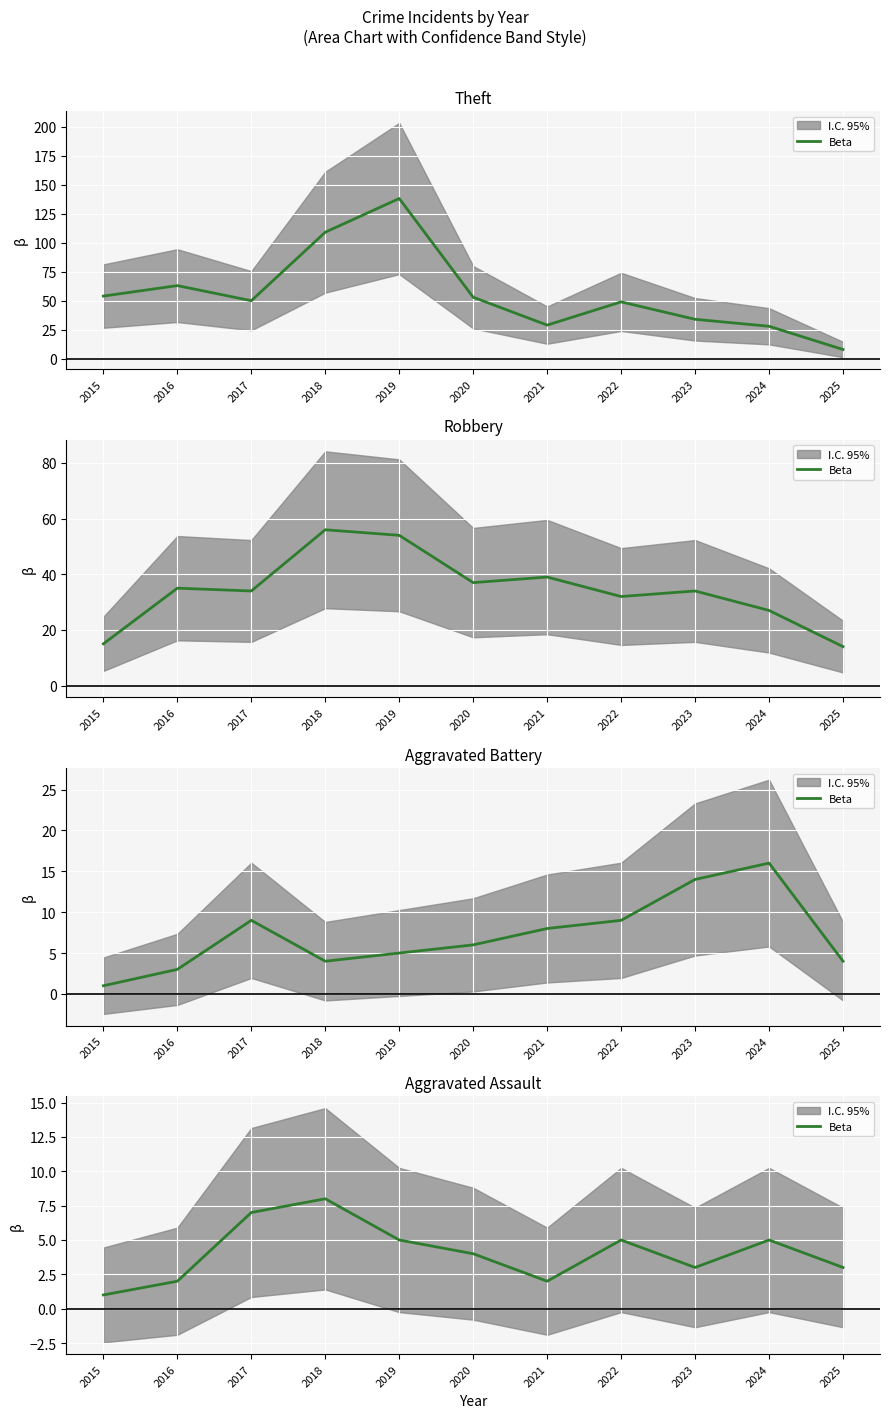

Approximately how many times larger is the value at 2016 compared to 2020?

0.5